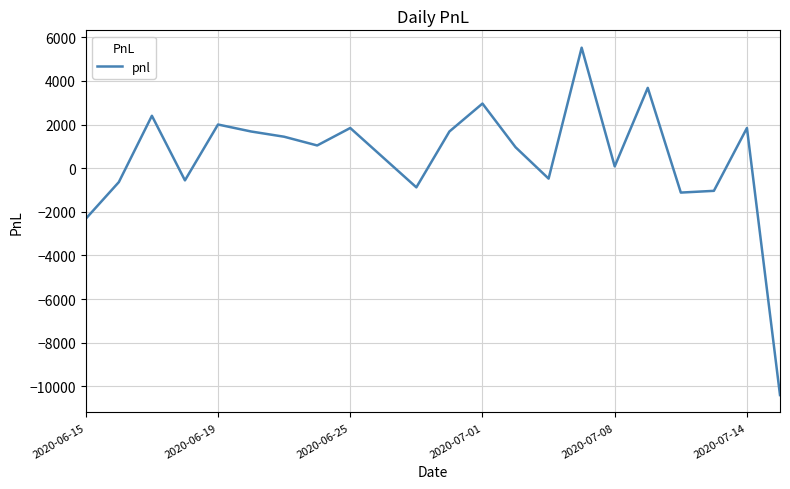

What is the minimum value shown in the chart?

-10400